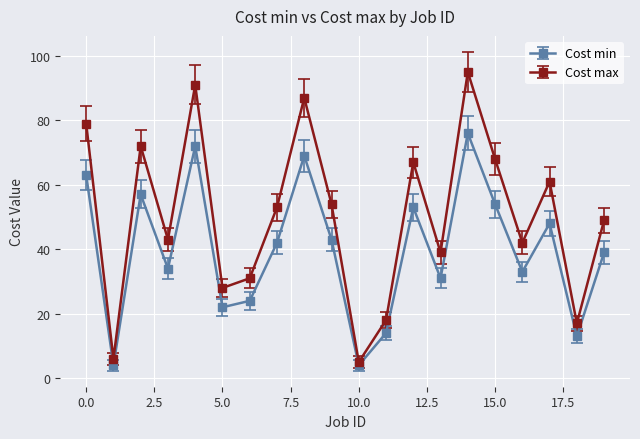

What is the average value of the Cost max series?

50